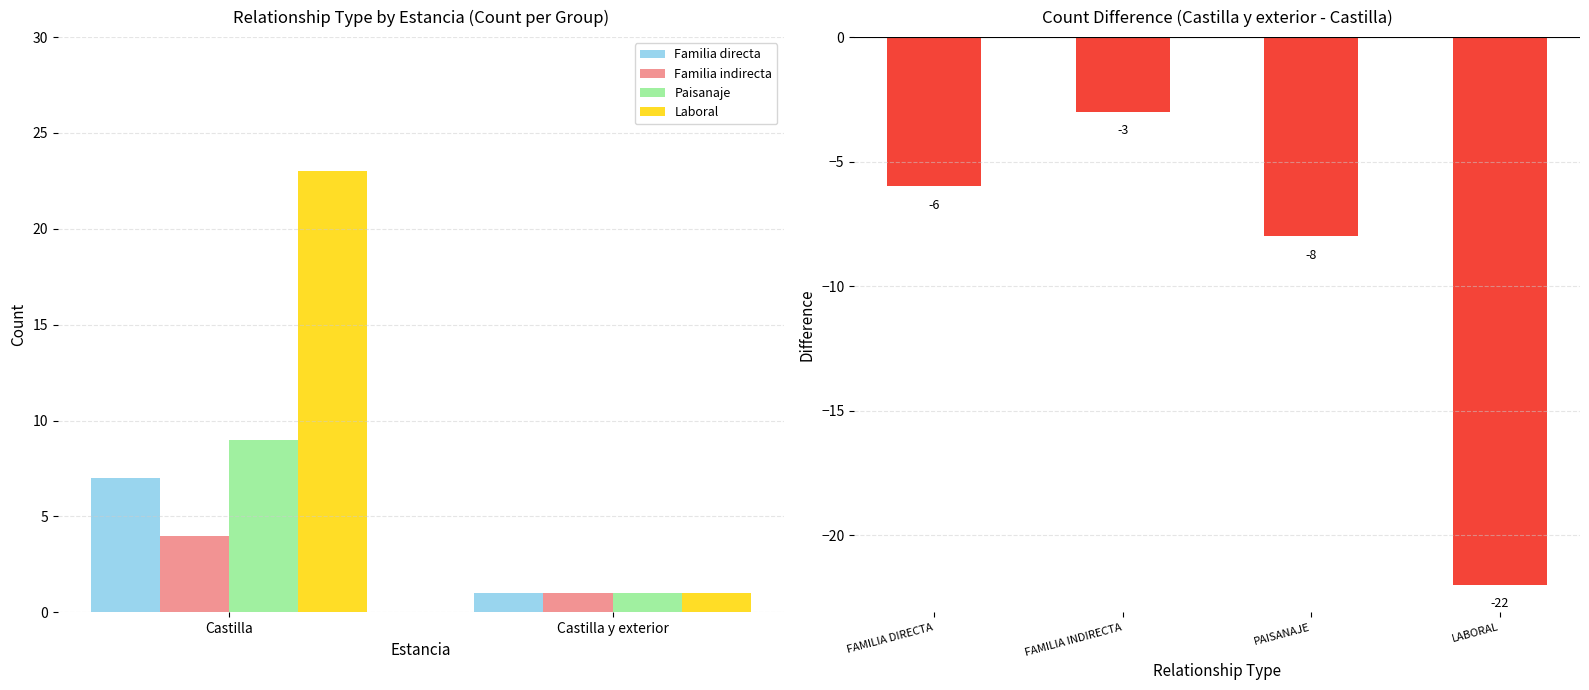

Is the value of Familia directa at Castilla greater than the value of Laboral at Castilla y exterior?

Yes